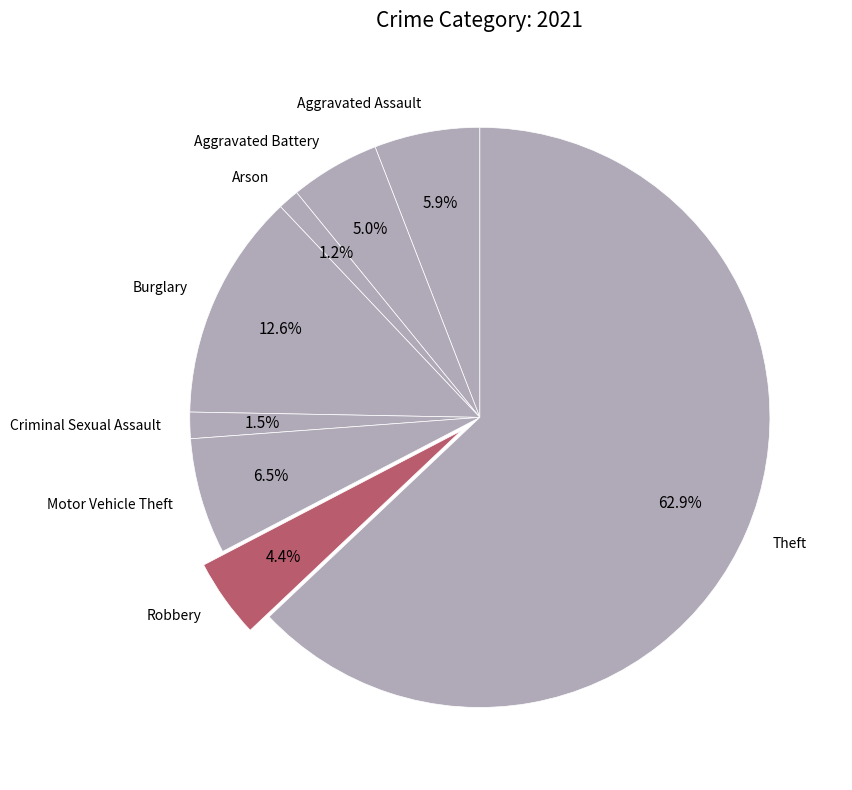

Is it true that Criminal Sexual Assault is 11% of the pie?

False